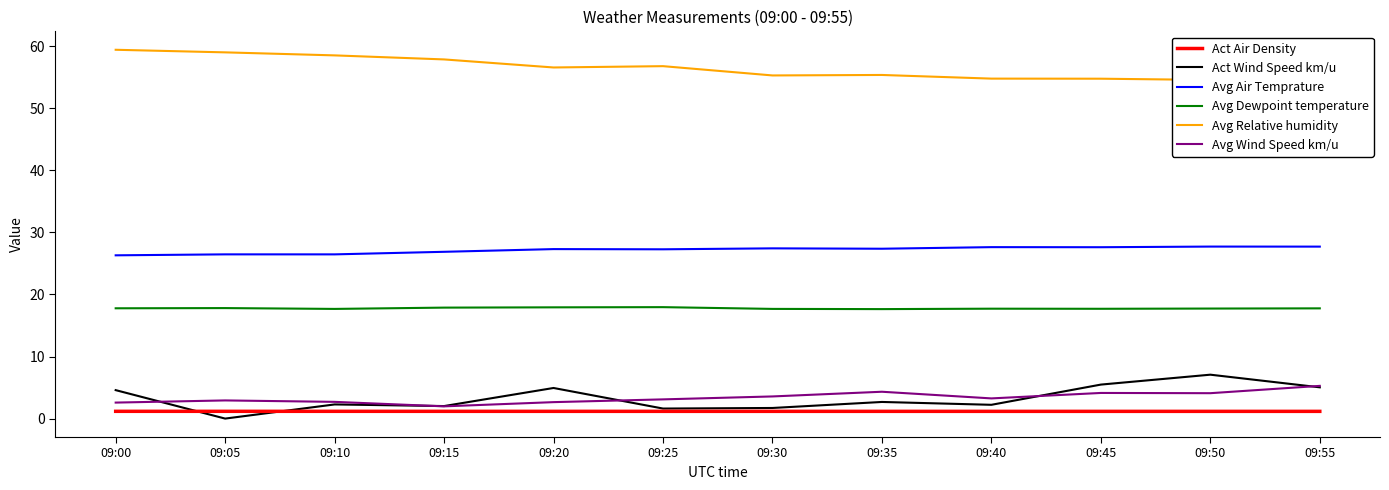

Reading right to left, transcribe all the data shown in this chart.

Act Air Density: 09:55=1.2	09:50=1.2	09:45=1.2	09:40=1.2	09:35=1.2	09:30=1.2	09:25=1.2	09:20=1.2	09:15=1.2	09:10=1.2	09:05=1.2	09:00=1.2
Act Wind Speed km/u: 09:55=5.0	09:50=7.1	09:45=5.5	09:40=2.2	09:35=2.7	09:30=1.7	09:25=1.6	09:20=4.9	09:15=2.0	09:10=2.3	09:05=0.0	09:00=4.6
Avg Air Temprature: 09:55=27.7	09:50=27.7	09:45=27.6	09:40=27.6	09:35=27.4	09:30=27.4	09:25=27.3	09:20=27.3	09:15=26.9	09:10=26.5	09:05=26.5	09:00=26.3
Avg Dewpoint temperature: 09:55=17.8	09:50=17.7	09:45=17.7	09:40=17.7	09:35=17.6	09:30=17.7	09:25=18.0	09:20=17.9	09:15=17.9	09:10=17.7	09:05=17.8	09:00=17.8
Avg Relative humidity: 09:55=54.7	09:50=54.6	09:45=54.8	09:40=54.8	09:35=55.4	09:30=55.3	09:25=56.8	09:20=56.6	09:15=57.9	09:10=58.5	09:05=59.0	09:00=59.4
Avg Wind Speed km/u: 09:55=5.3	09:50=4.1	09:45=4.1	09:40=3.3	09:35=4.3	09:30=3.6	09:25=3.1	09:20=2.7	09:15=2.0	09:10=2.7	09:05=2.9	09:00=2.6